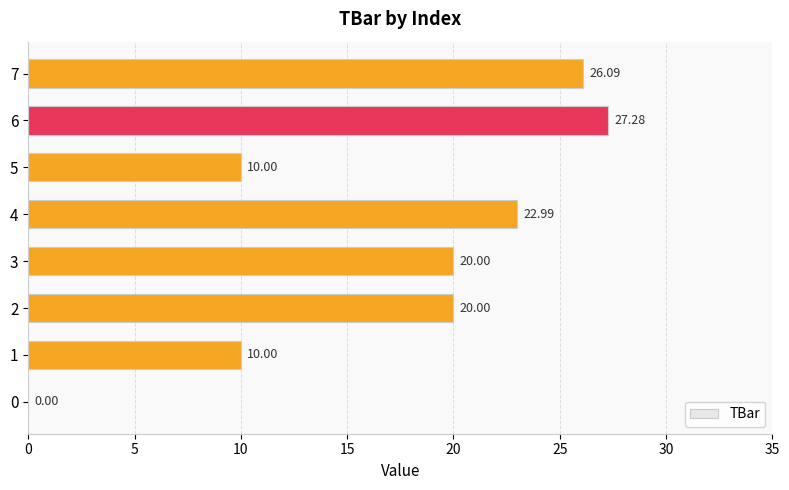

What is the ratio of the value at 3 to the value at 1?

2.0